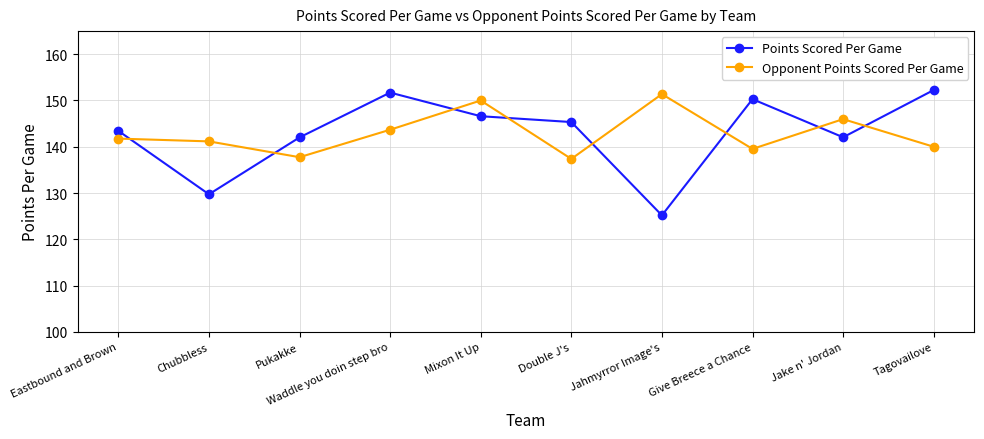

At which label is Opponent Points Scored Per Game closest to 144?

Waddle you doin step bro